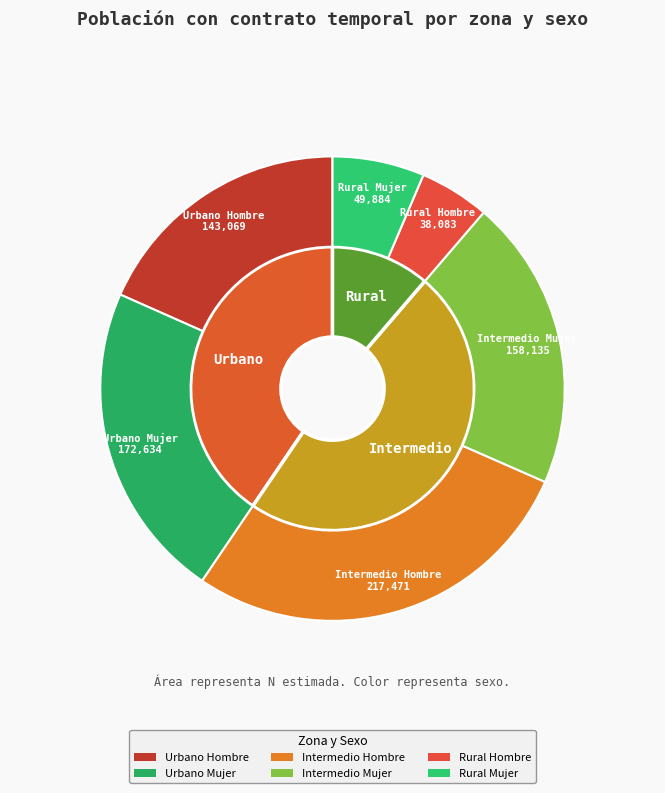

Is it true that Intermedio is 30% of the pie?

False